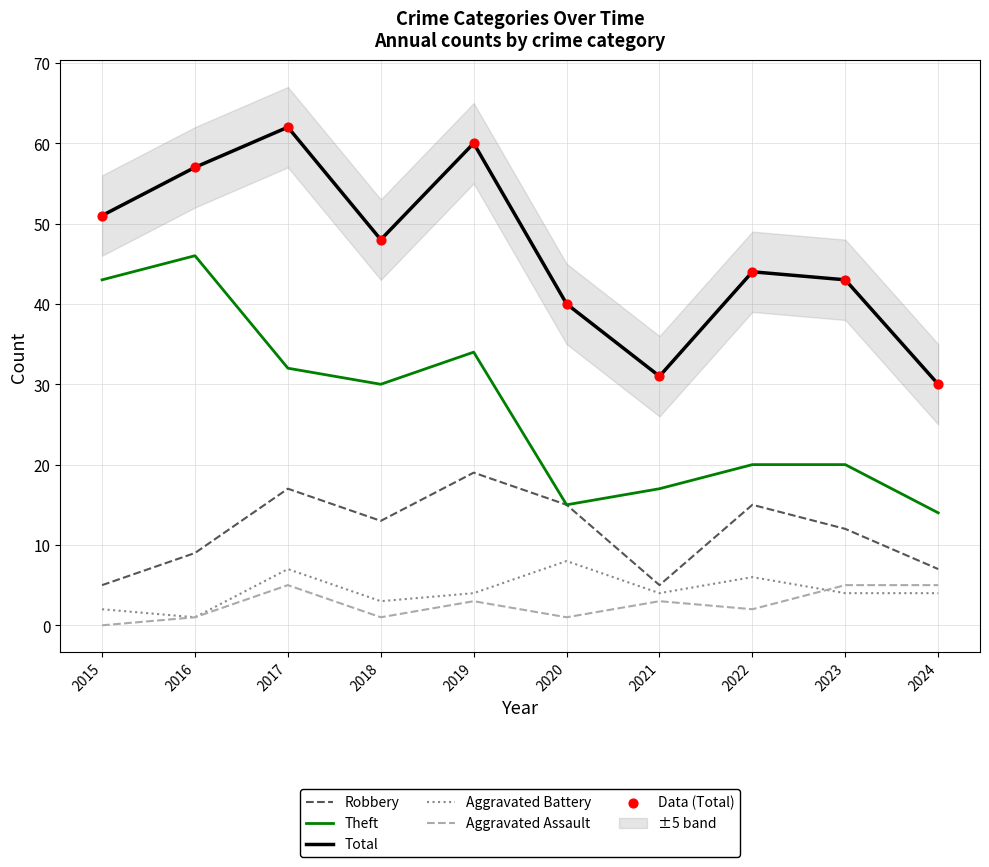

Which series contains the highest Y value?

Total